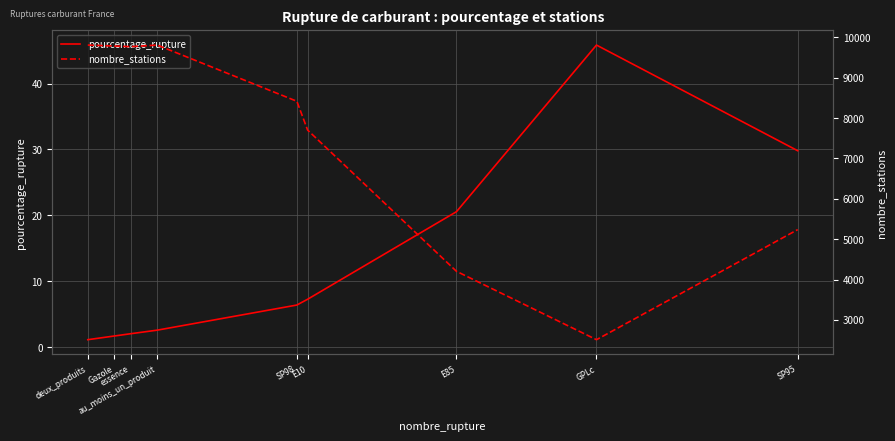

Rank the series by their maximum value, from highest to lowest.

nombre_stations, pourcentage_rupture